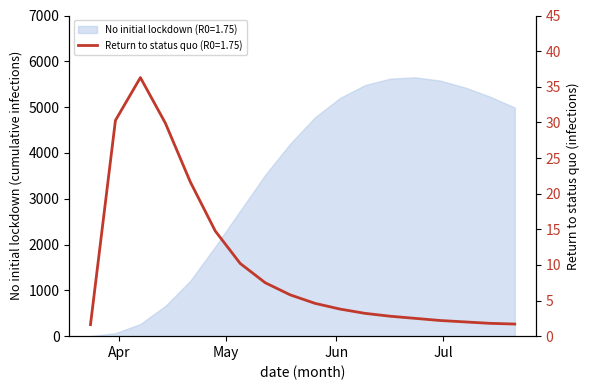

Where is the first local maximum?

2020-04-07